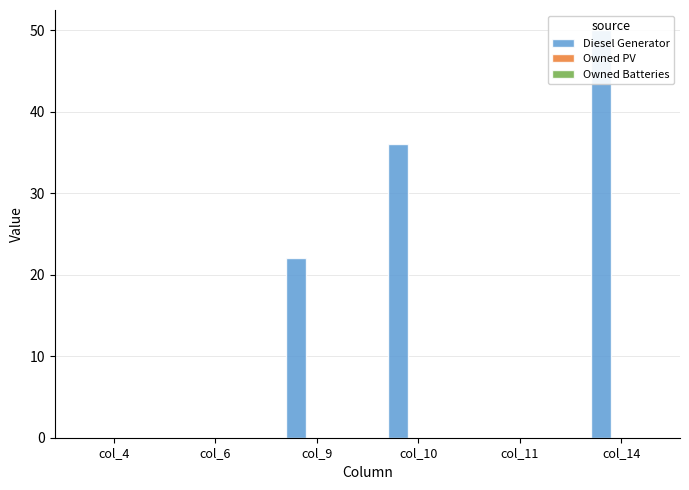

At which category is the sum across all series the highest?

col_14